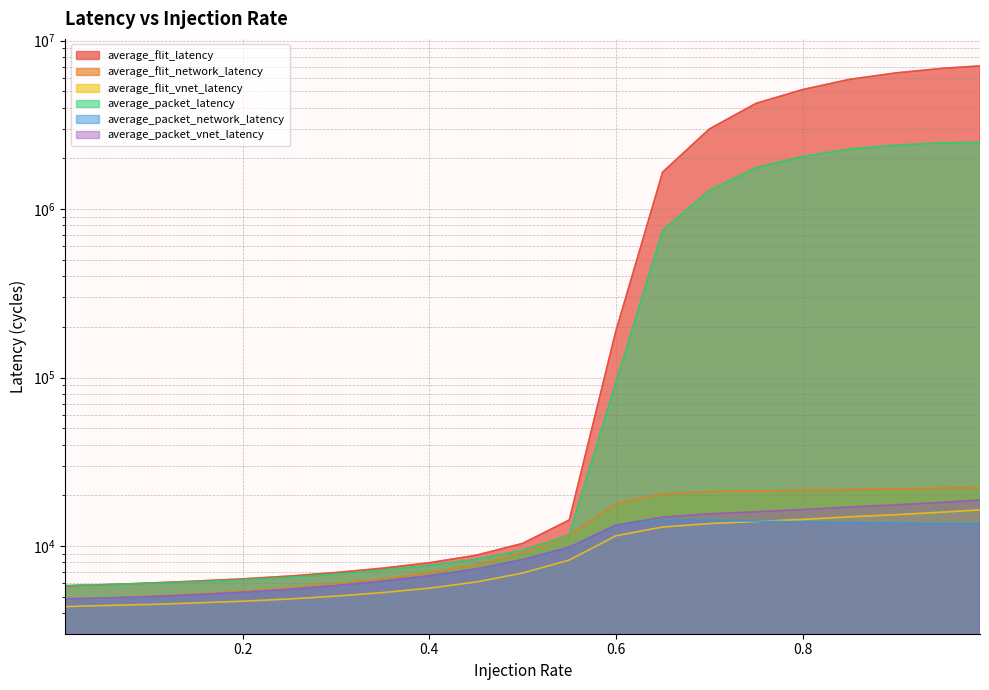

Reading right to left, transcribe all the data shown in this chart.

average_flit_latency: 0.99=7069170.1	0.95=6841596.9	0.9=6426087.2	0.85=5880494.2	0.8=5117794.2	0.75=4236727.5	0.7=2985065.7	0.65=1657238.4	0.6=189857.0	0.55=14296.7	0.5=10372.4	0.45=8820.6	0.4=7964.6	0.35=7393.8	0.3=6970.7	0.25=6639.6	0.2=6391.2	0.15=6200.2	0.1=6037.3	0.05=5894.3	0.03=5858.4	0.01=5793.1
average_flit_network_latency: 0.99=22324.3	0.95=22087.6	0.9=21818.5	0.85=21702.2	0.8=21393.7	0.75=21243.7	0.7=21057.6	0.65=20357.7	0.6=17841.1	0.55=11532.4	0.5=9110.3	0.45=7737.4	0.4=6930.1	0.35=6378.2	0.3=5965.0	0.25=5637.5	0.2=5390.7	0.15=5200.1	0.1=5037.3	0.05=4894.3	0.03=4858.4	0.01=4793.1
average_flit_vnet_latency: 0.99=16401.7	0.95=15900.4	0.9=15351.0	0.85=14916.4	0.8=14391.3	0.75=13991.4	0.7=13607.4	0.65=12974.0	0.6=11520.4	0.55=8263.9	0.5=6920.7	0.45=6118.7	0.4=5629.7	0.35=5296.9	0.3=5048.5	0.25=4852.3	0.2=4709.5	0.15=4600.7	0.1=4505.1	0.05=4435.9	0.03=4410.1	0.01=4369.4
average_packet_latency: 0.99=2486785.5	0.95=2470749.6	0.9=2395551.1	0.85=2266081.7	0.8=2050415.9	0.75=1760426.4	0.7=1290516.1	0.65=748182.8	0.6=93783.9	0.55=11674.6	0.5=9424.4	0.45=8340.0	0.4=7672.3	0.35=7192.6	0.3=6824.9	0.25=6529.6	0.2=6315.3	0.15=6146.2	0.1=6007.6	0.05=5903.3	0.03=5872.2	0.01=5834.2
average_packet_network_latency: 0.99=13545.6	0.95=13579.8	0.9=13640.0	0.85=13768.7	0.8=13914.4	0.75=14071.3	0.7=14272.4	0.65=14232.6	0.6=13273.5	0.55=9851.2	0.5=8302.2	0.45=7301.2	0.4=6656.2	0.35=6185.3	0.3=5822.2	0.25=5528.6	0.2=5315.1	0.15=5146.1	0.1=5007.6	0.05=4903.3	0.03=4872.2	0.01=4834.2
average_packet_vnet_latency: 0.99=18761.4	0.95=18182.4	0.9=17559.3	0.85=17045.3	0.8=16453.0	0.75=15981.5	0.7=15537.9	0.65=14840.4	0.6=13317.9	0.55=9851.8	0.5=8307.9	0.45=7310.5	0.4=6660.9	0.35=6190.4	0.3=5829.8	0.25=5535.7	0.2=5317.0	0.15=5147.7	0.1=5008.4	0.05=4912.1	0.03=4879.3	0.01=4836.5